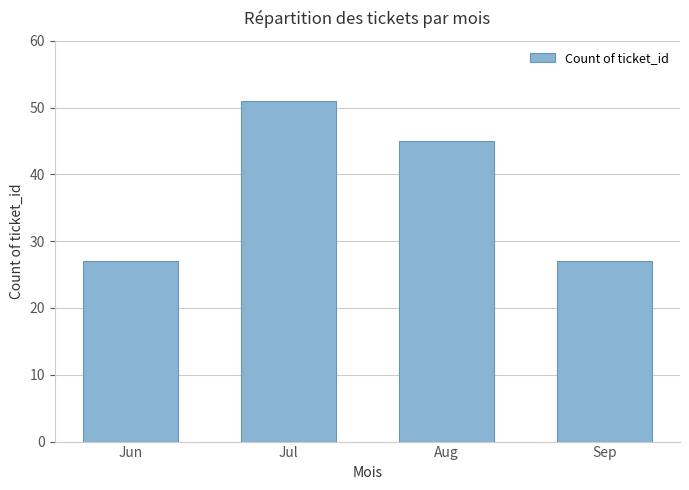

What is the smallest value displayed?

27